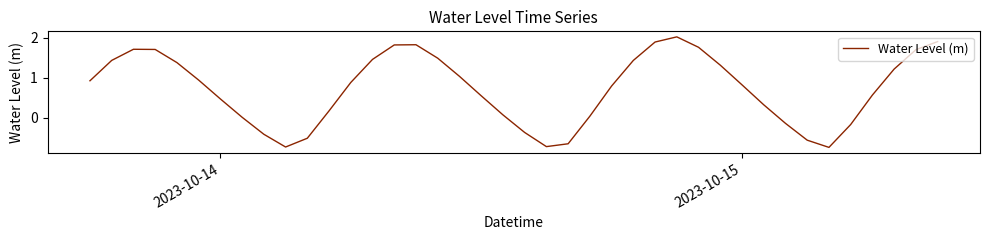

What is the difference between the maximum and minimum values?

2.8